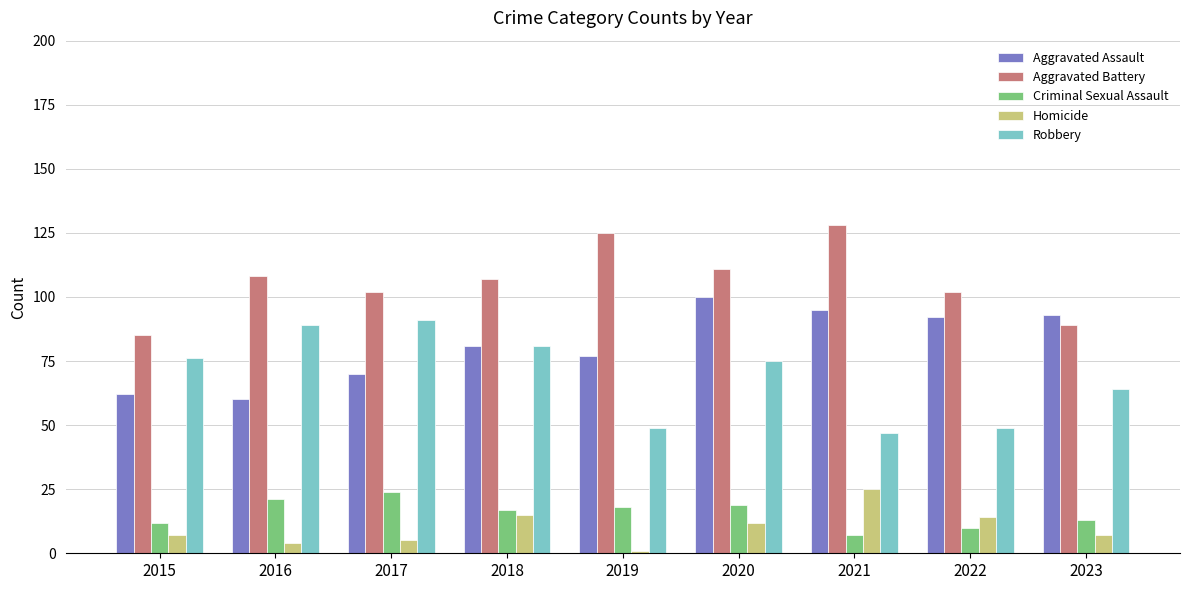

Is it true that Aggravated Assault equals 92 at 2022?

True